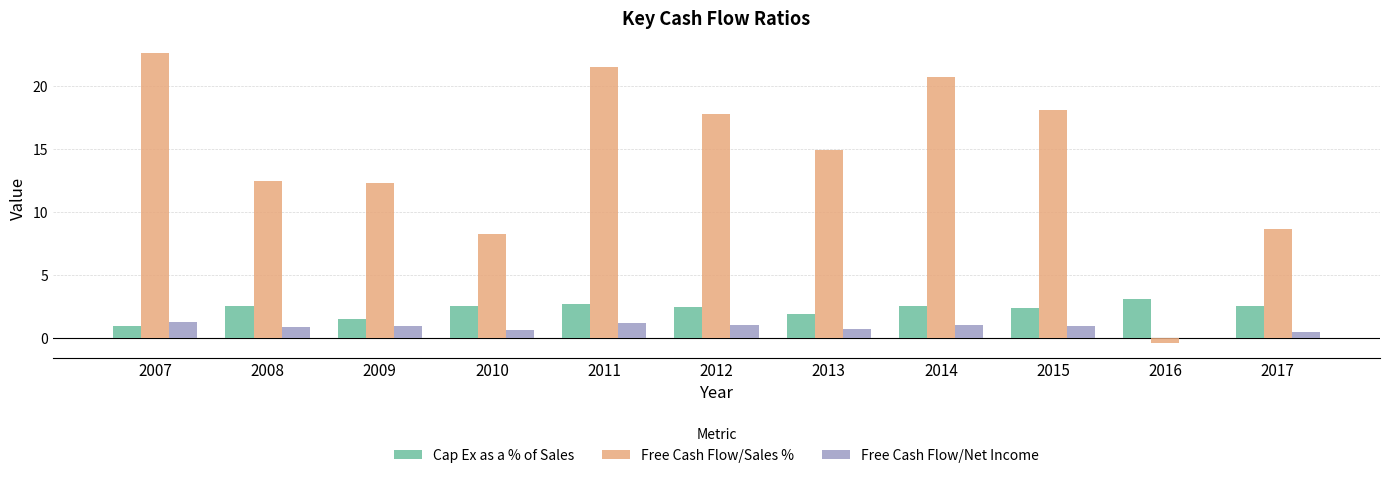

Between 2010 and 2013, which series saw the biggest shift?

Free Cash Flow/Sales %